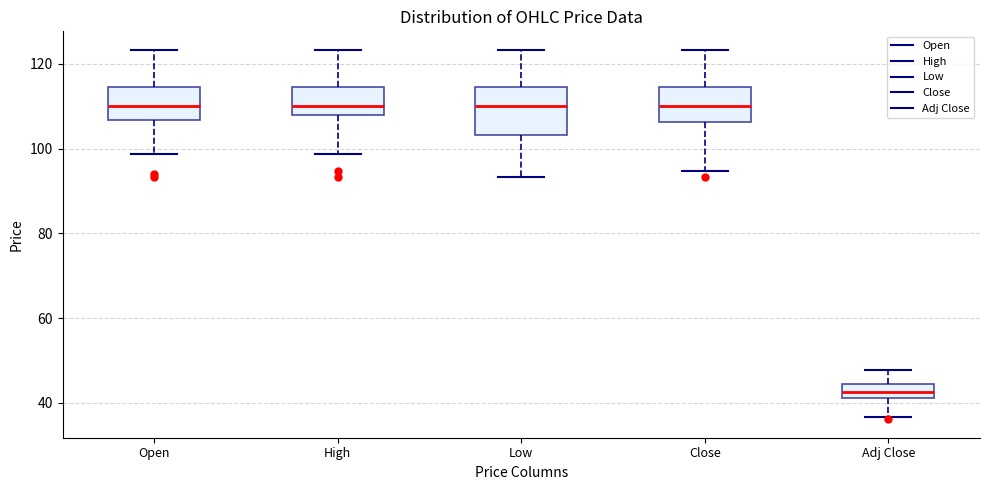

Which box is the tallest, from its lower edge to its upper edge?

Low